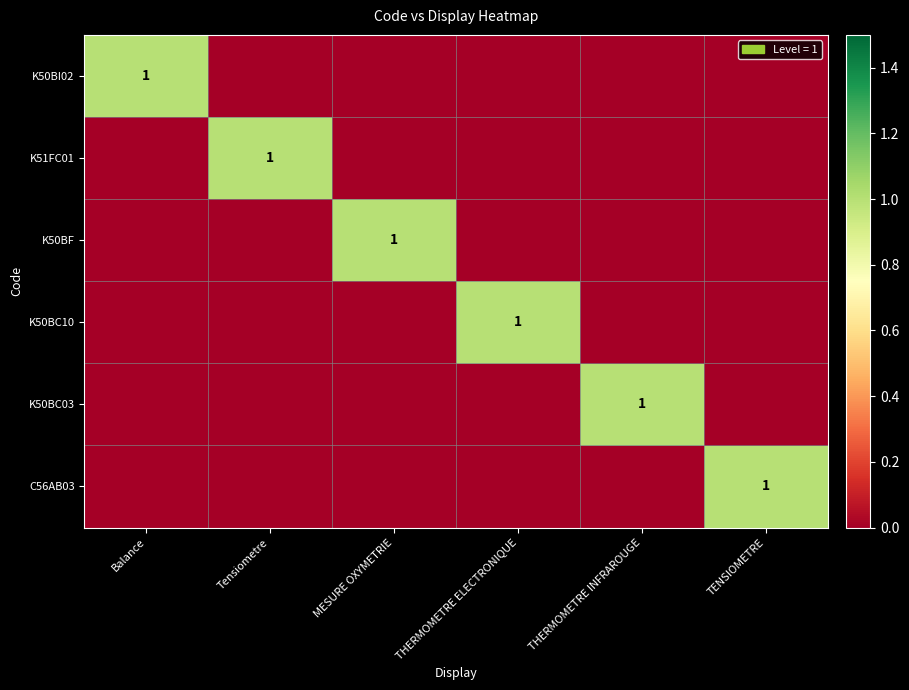

The K50BF series shows 2 at MESURE OXYMETRIE. True or false?

False